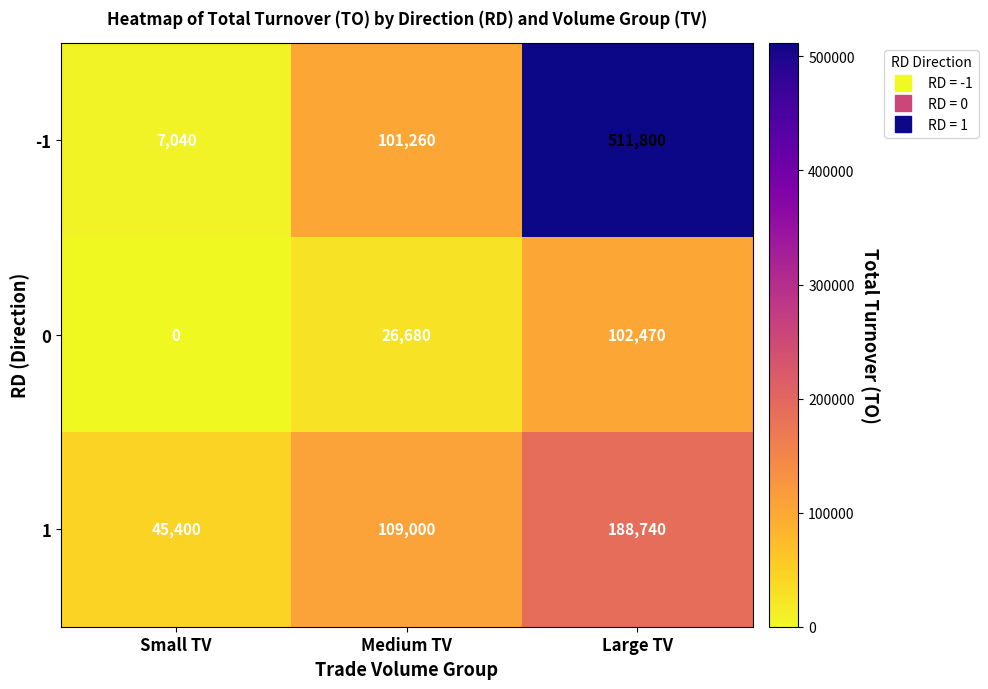

What is the difference between the 1 values at Medium TV and Large TV?

79740